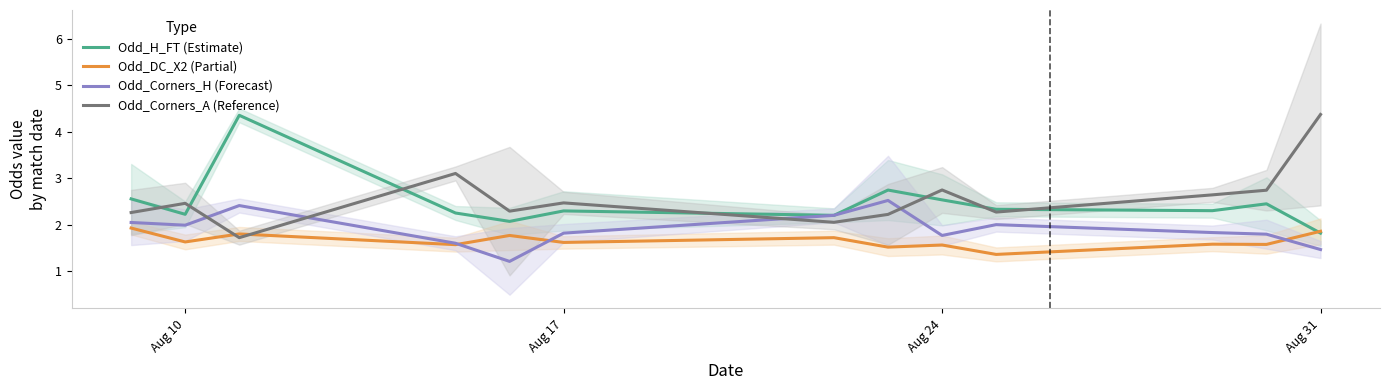

What is the approximate value of Odd_H_FT (Estimate) at Aug 24?

2.5